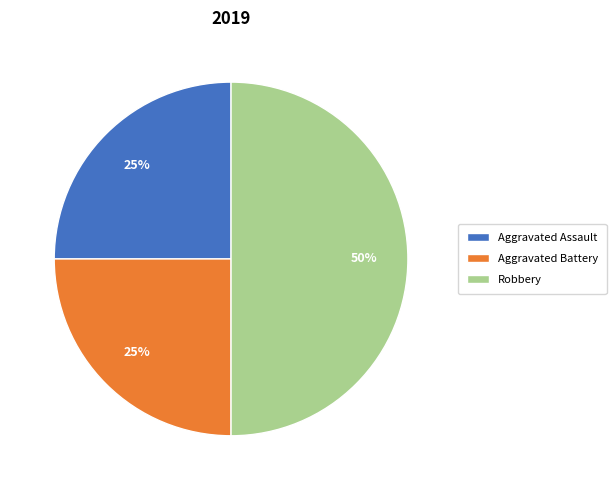

Which slice is the largest?

Robbery